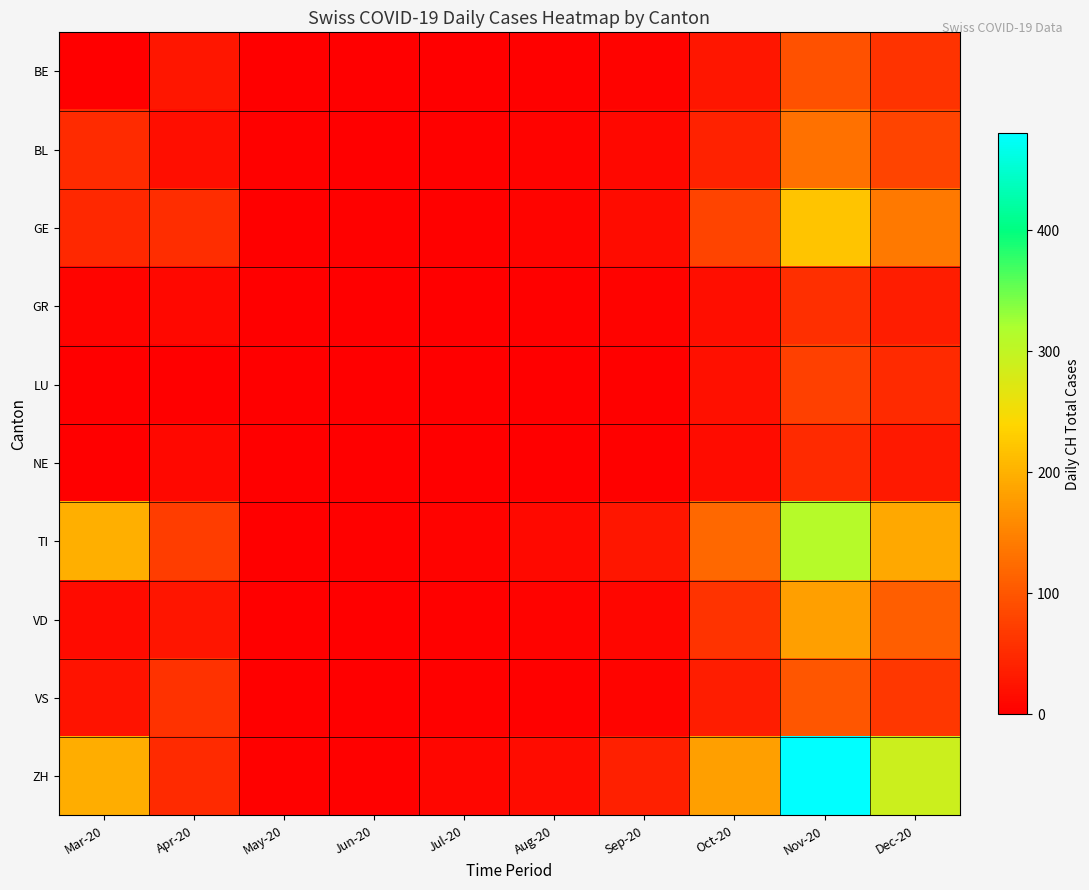

How many data points does each series have?

10